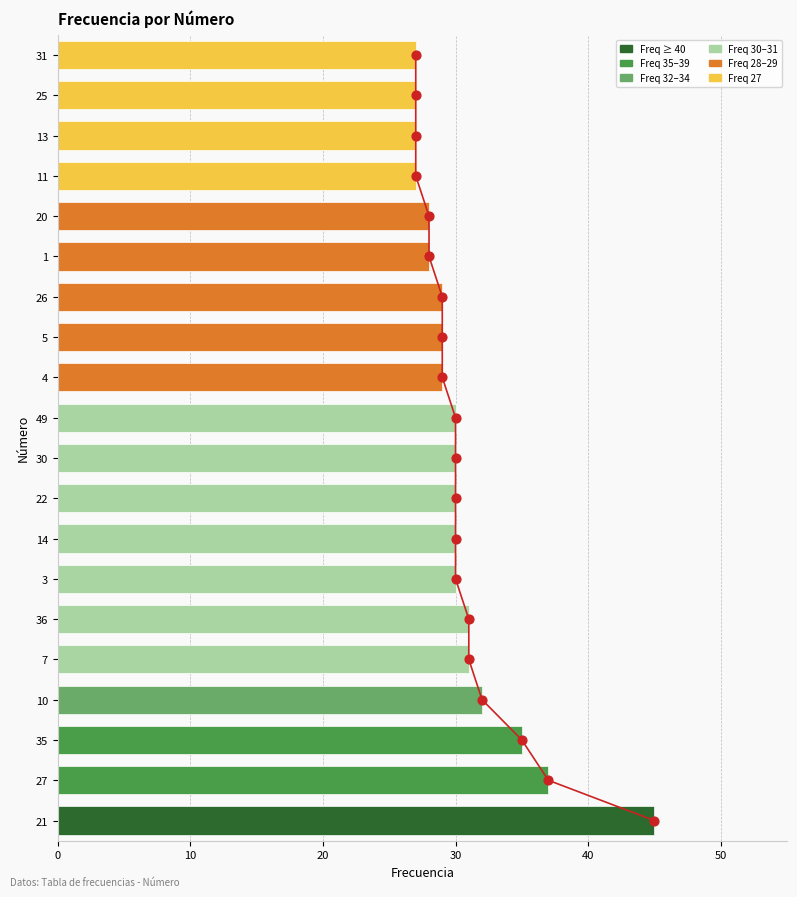

Approximately how many times larger is the value at 20 compared to 22?

0.9